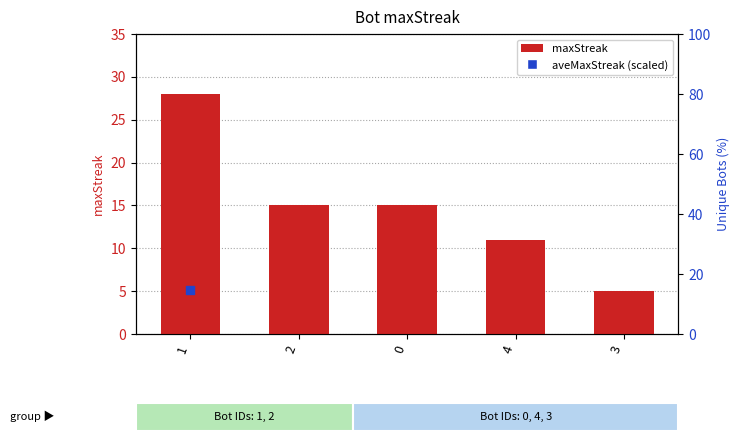

What is the change in value from 1 to 4?

-17